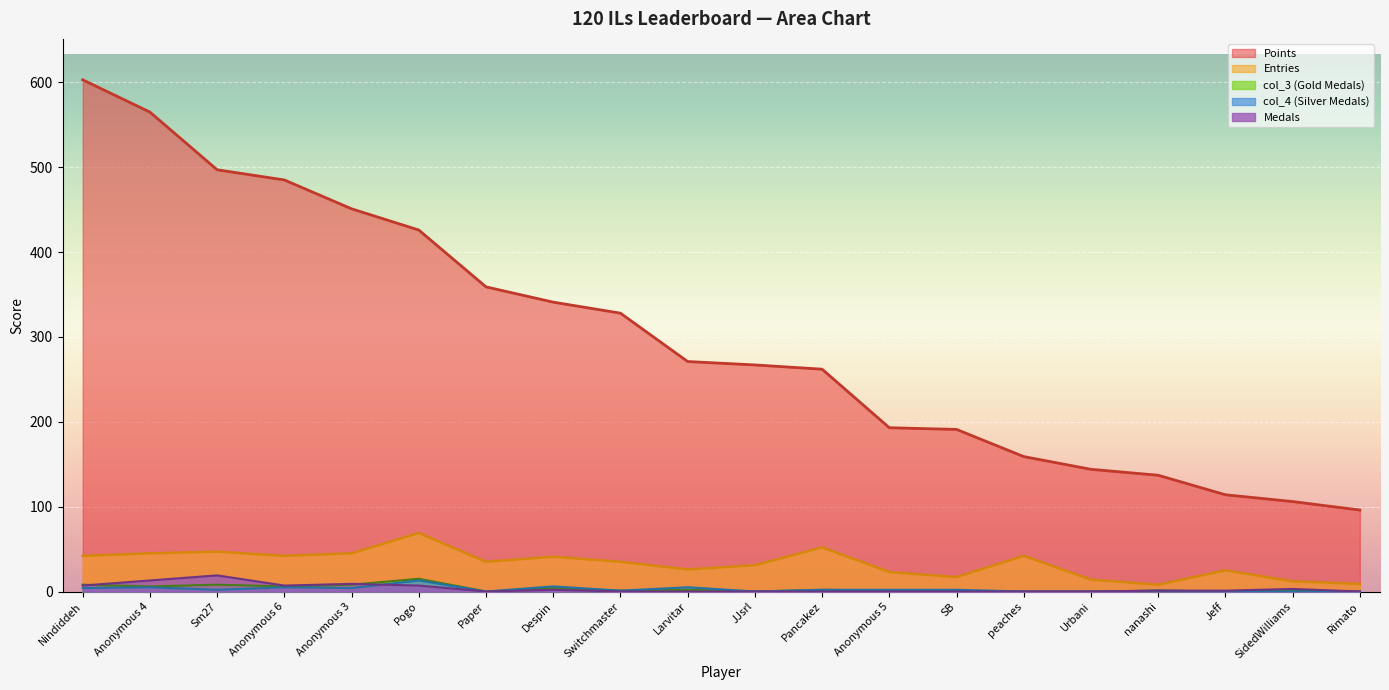

What is the average value of the Entries series?

33